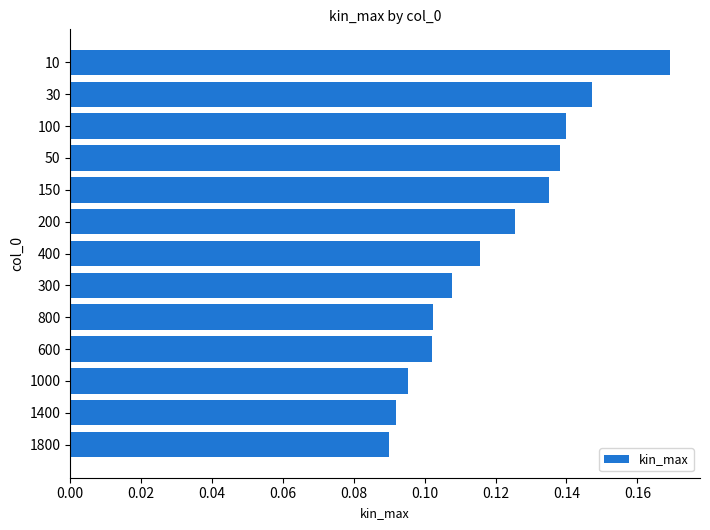

What is the sum of all values?

1.6